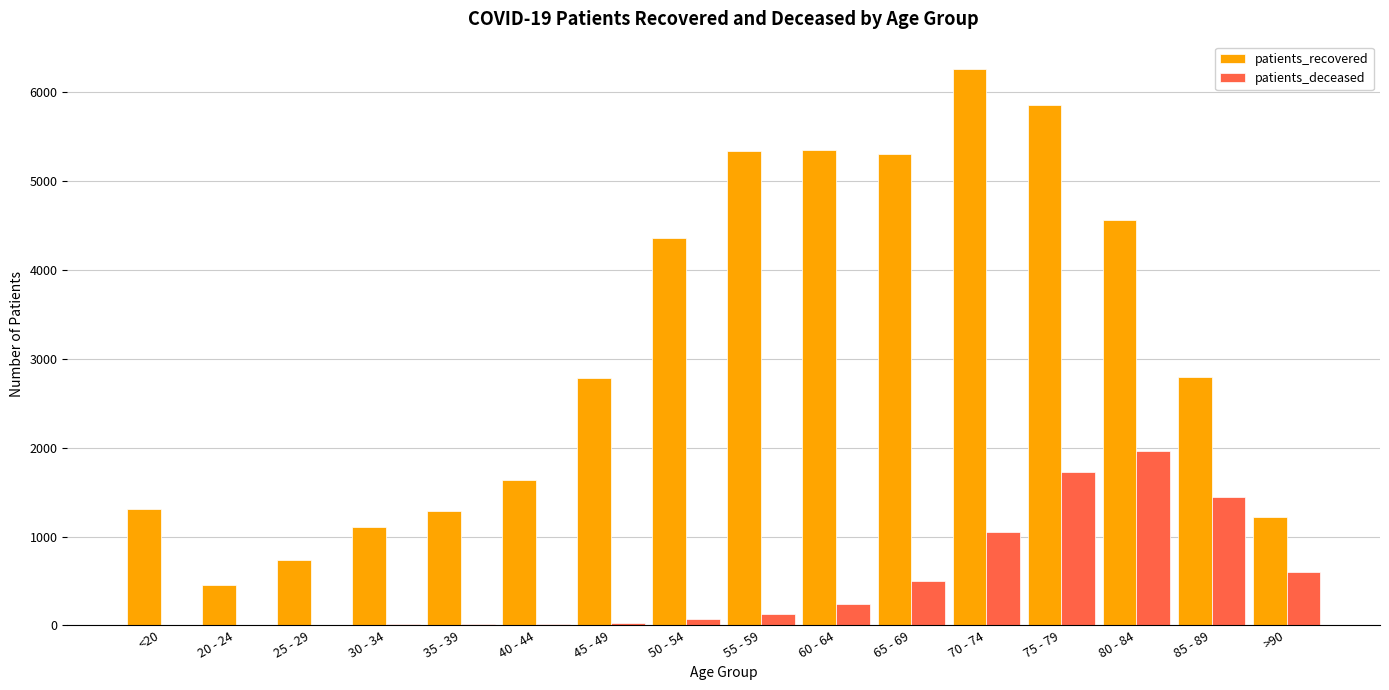

What is the greatest value displayed?

6259